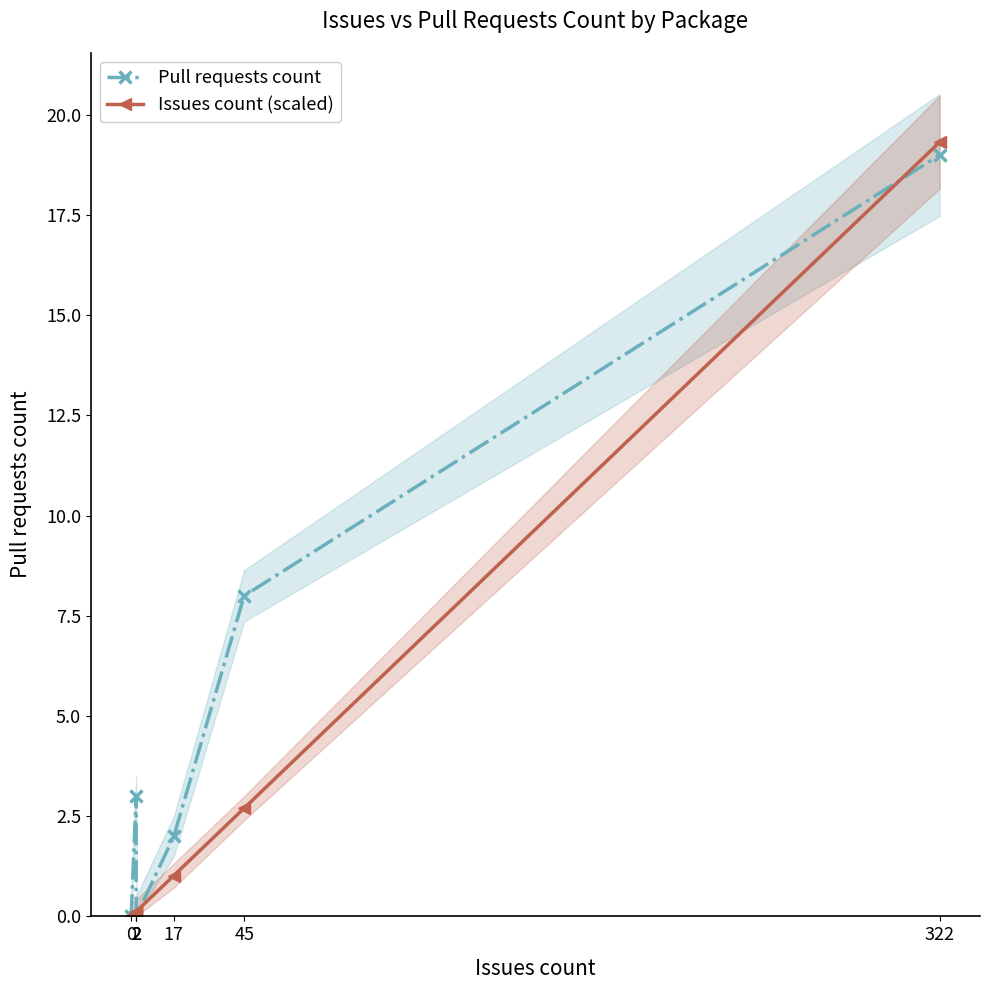

At which label does Pull requests count first exceed 2?

2